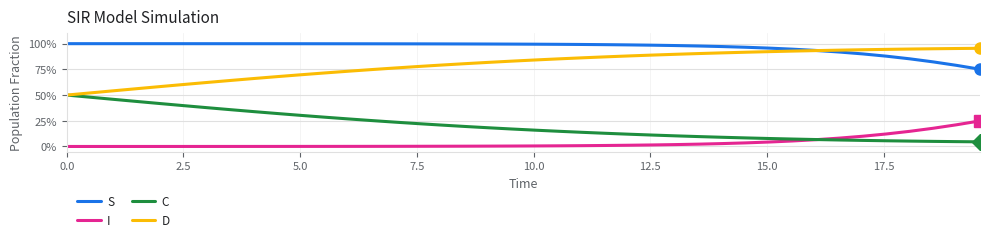

Does the chart display data point markers on the line(s)?

No